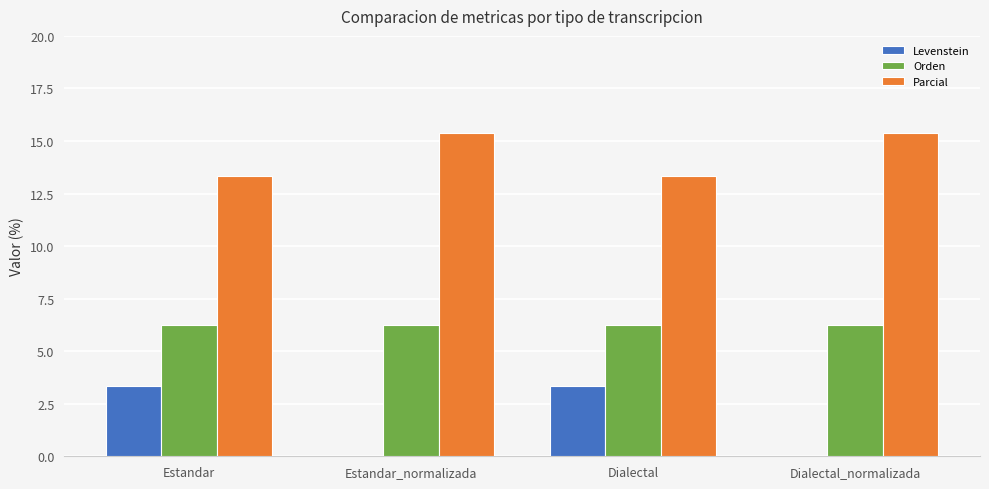

What is the greatest value displayed?

15.4